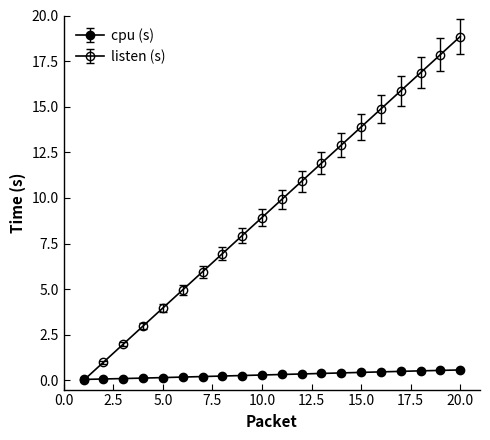

Reading right to left, what are all the values shown in this chart?

cpu (s): 20=0.6	19=0.6	18=0.5	17=0.5	16=0.5	15=0.4	14=0.4	13=0.4	12=0.4	11=0.3	10=0.3	9=0.3	8=0.2	7=0.2	6=0.2	5=0.2	4=0.1	3=0.1	2=0.1	1=0.1
listen (s): 20=18.8	19=17.9	18=16.9	17=15.9	16=14.9	15=13.9	14=12.9	13=11.9	12=10.9	11=9.9	10=8.9	9=7.9	8=6.9	7=6.0	6=5.0	5=4.0	4=3.0	3=2.0	2=1.0	1=0.0